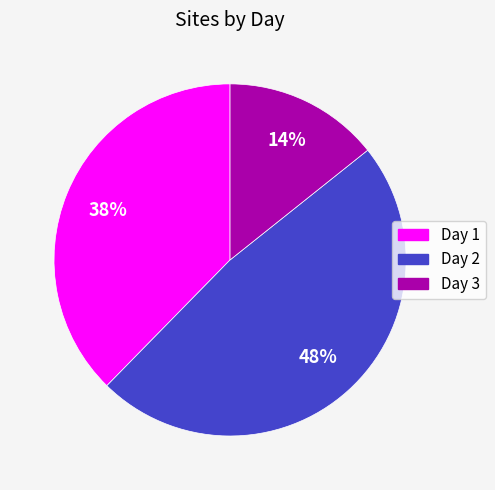

Between Day 3 and Day 2, which is larger?

Day 2